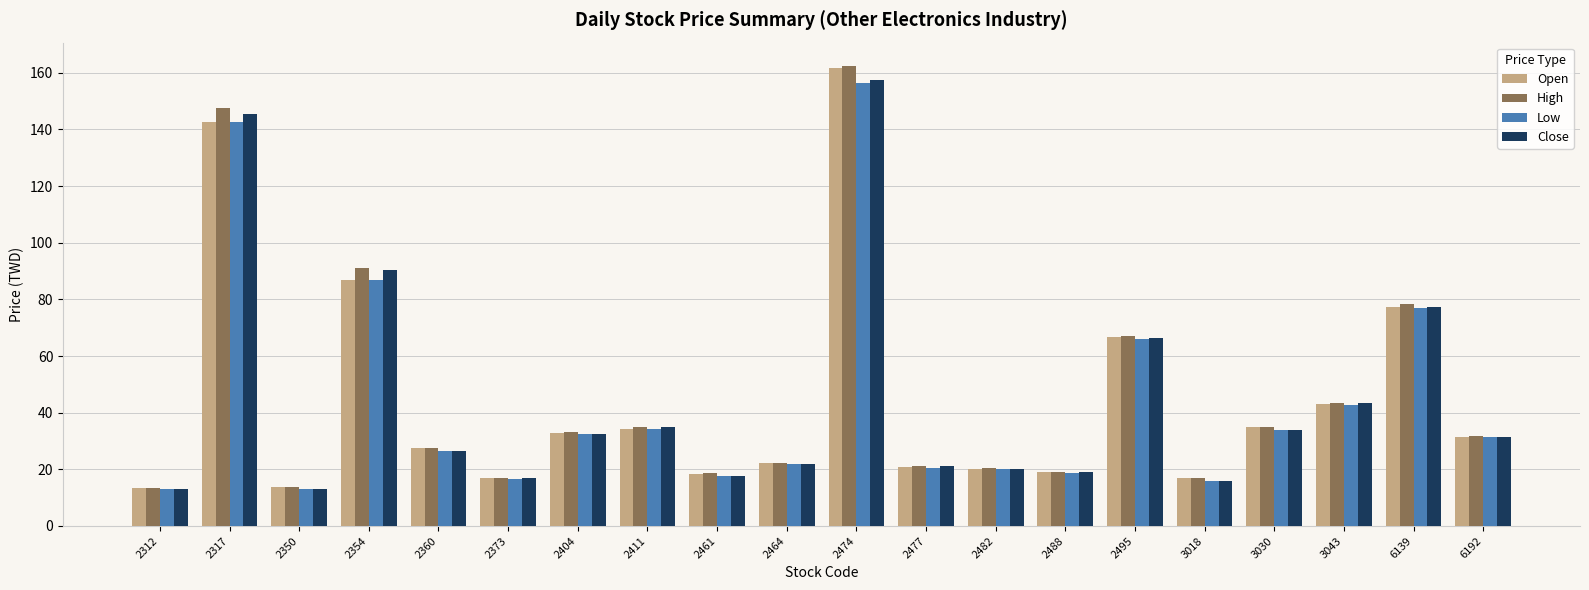

Is the value of Low at 2404 greater than the value of Close at 2474?

No